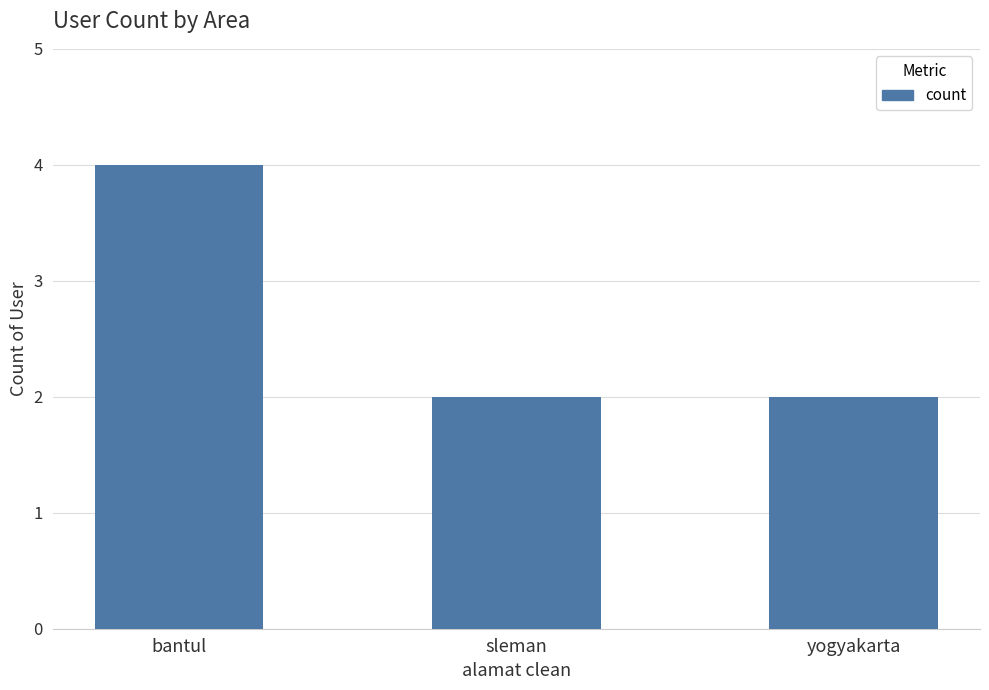

How many values are between 2 and 4?

3